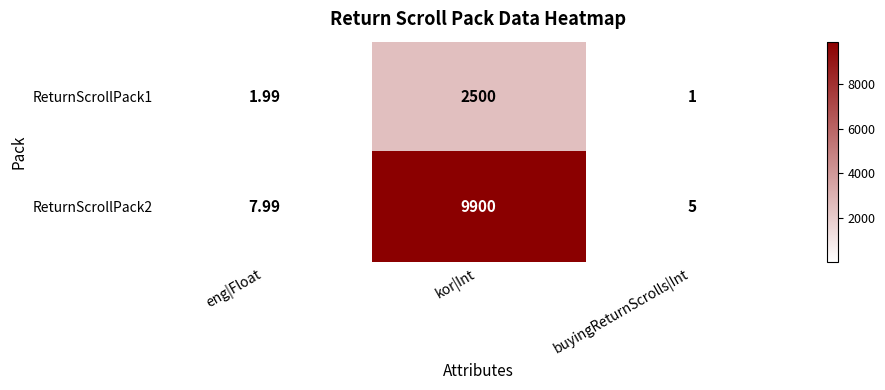

Which category has the highest value across all series?

kor|Int